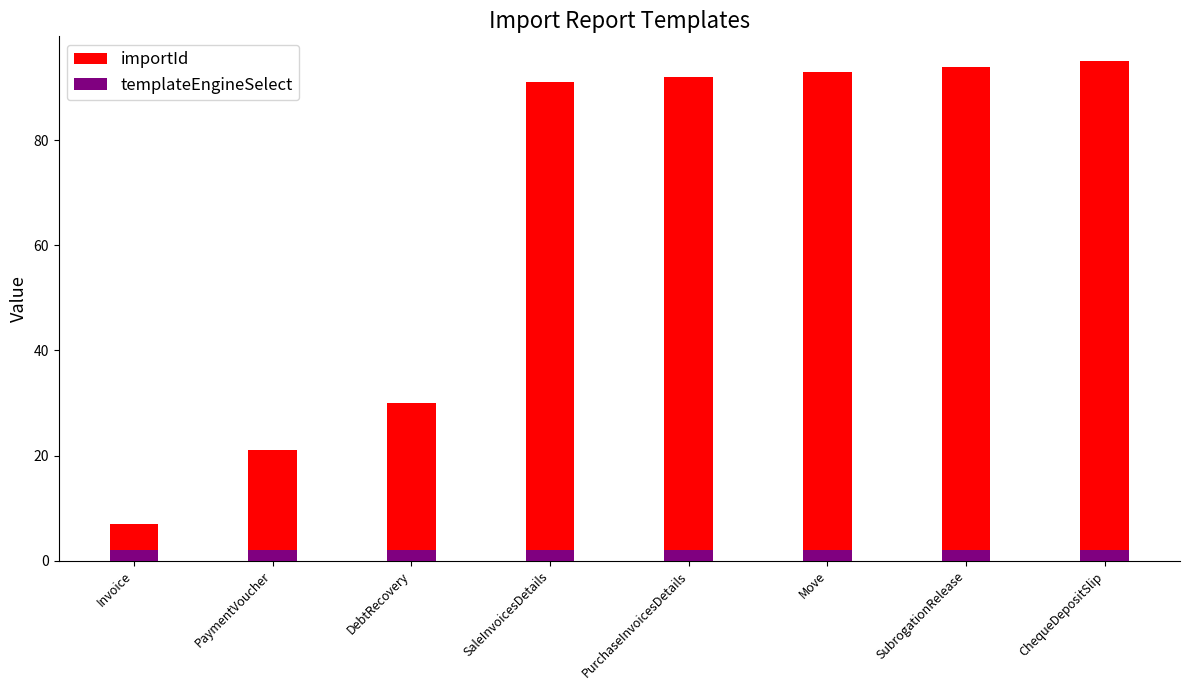

At which label does importId first exceed 92?

Move